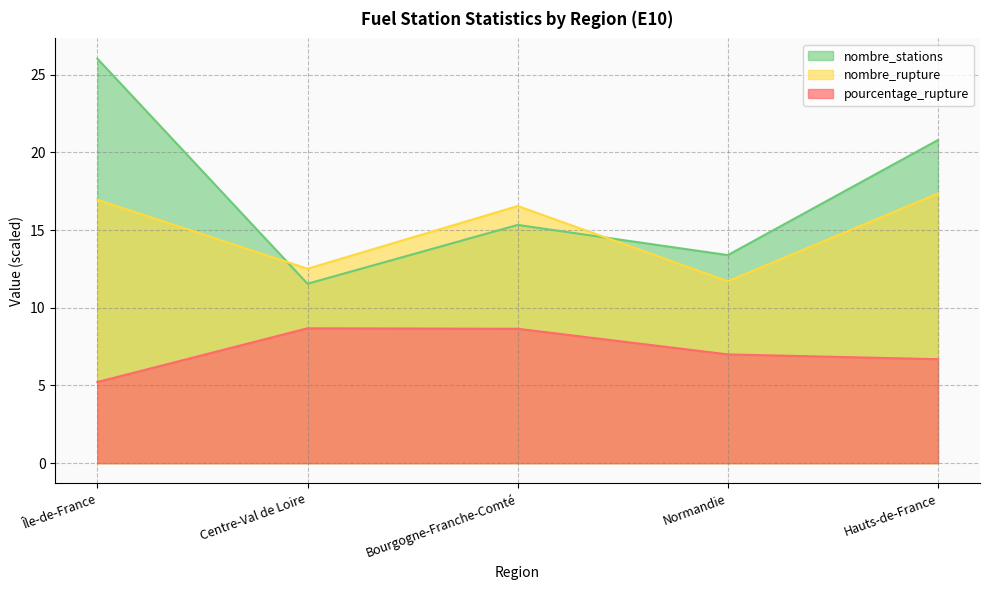

How many data points does each series have?

5